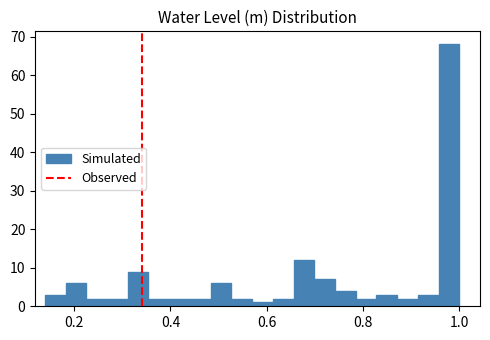

Read against the x-axis, roughly where is the centre of the tallest bar?

0.98